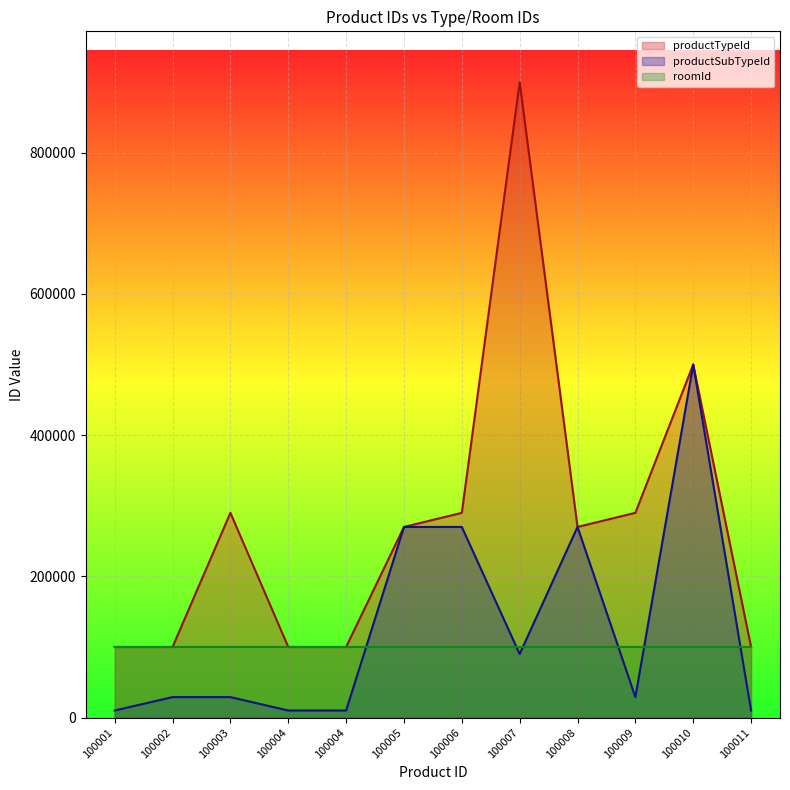

Reading right to left, extract all data points from this chart.

productTypeId: 100000	500000	290000	270000	900000	290000	270000	100000	100000	290000	100000	100000
productSubTypeId: 10007	500001	29001	270001	90016	270001	270001	10007	10007	29001	29001	10013
roomId: 100000	100000	100000	100000	100001	100001	100001	100001	100001	100001	100001	100001